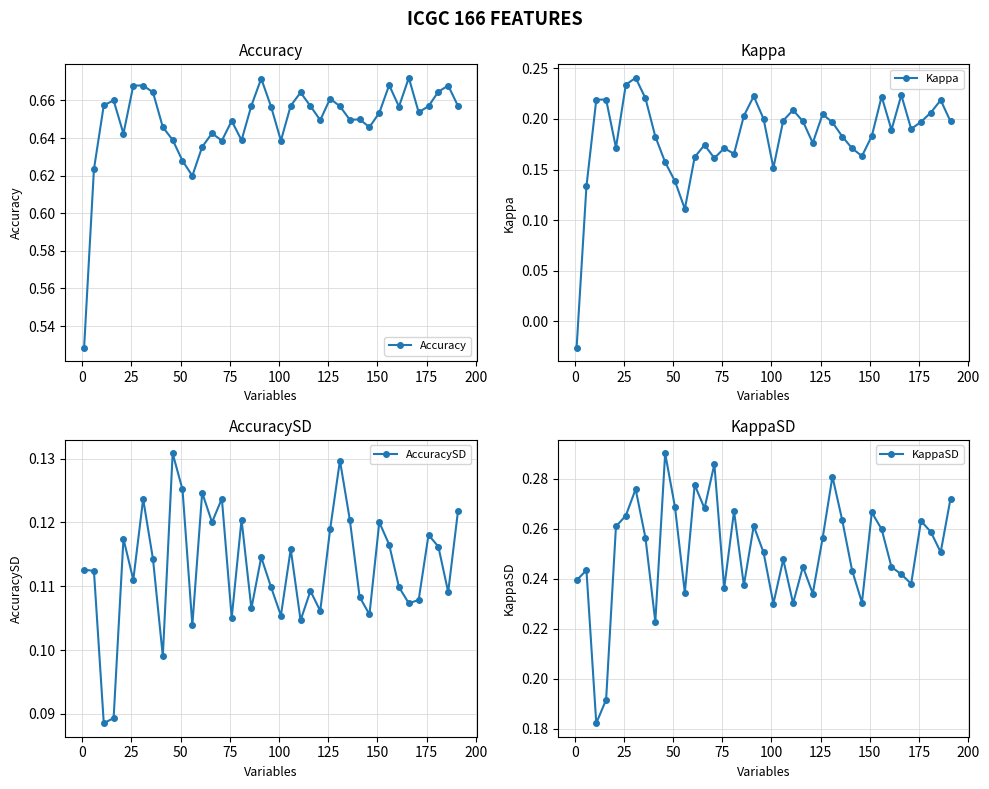

True or false: Accuracy and AccuracySD cross at least once.

False